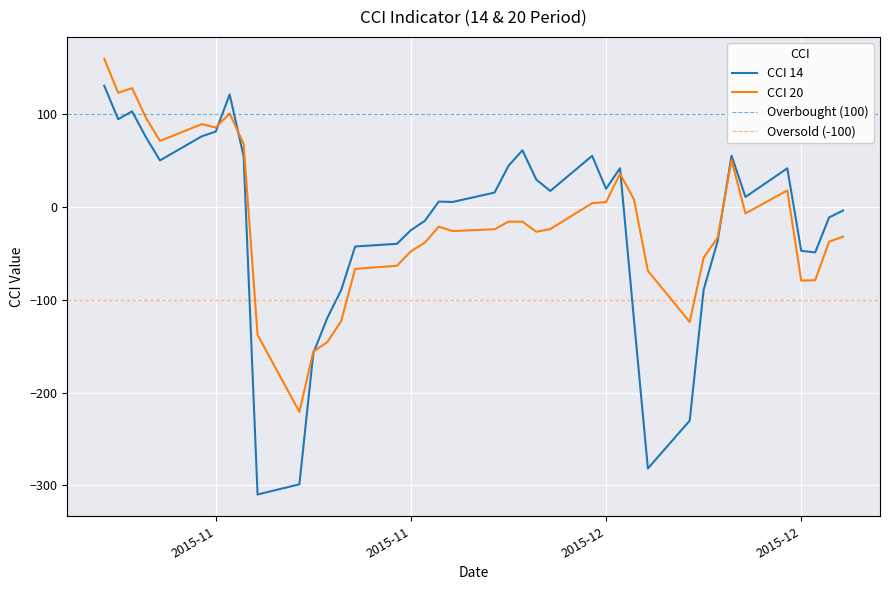

How many times do CCI 14 and CCI 20 cross each other?

5